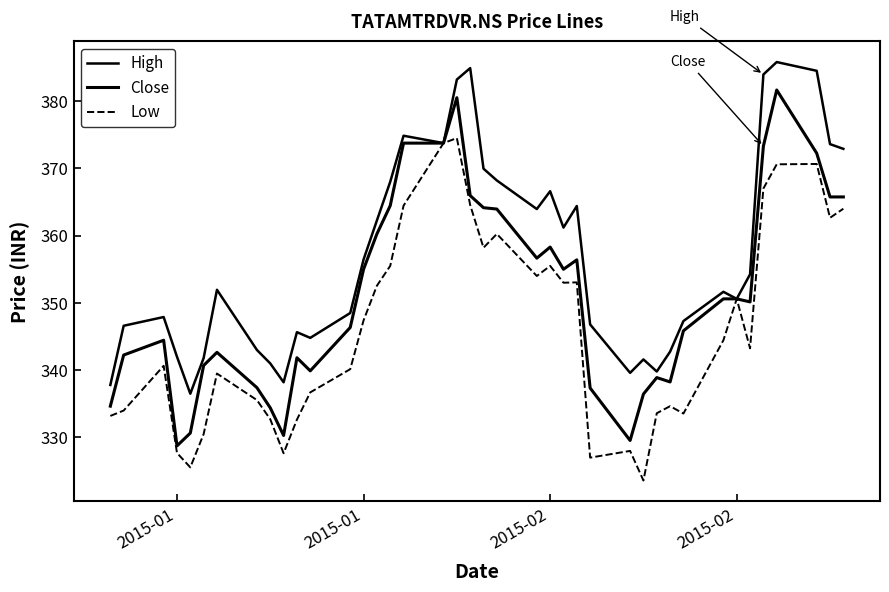

List the series in order of their peak value, highest first.

High, Close, Low